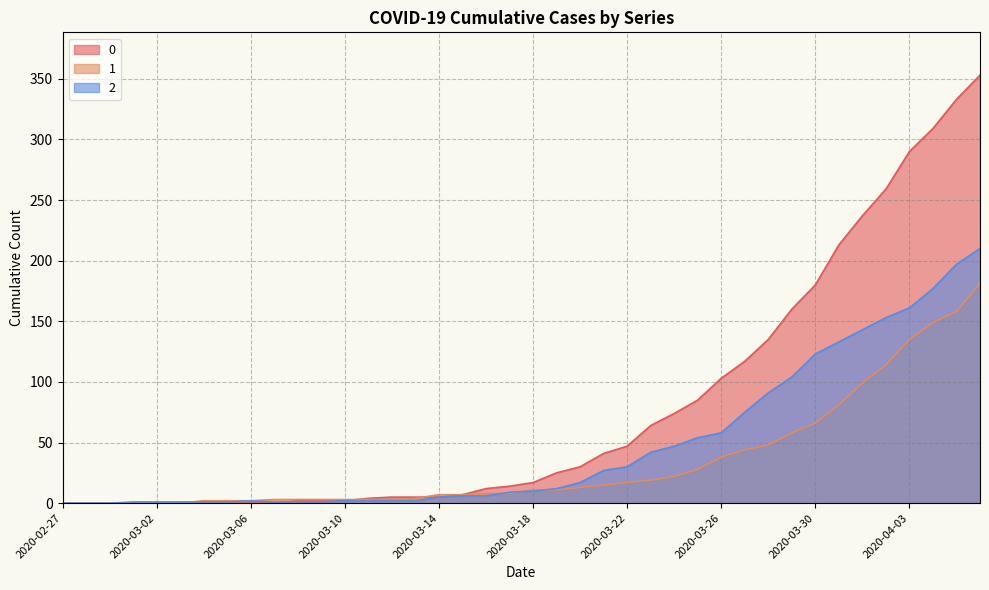

What position from the right is 2020-03-14?

24